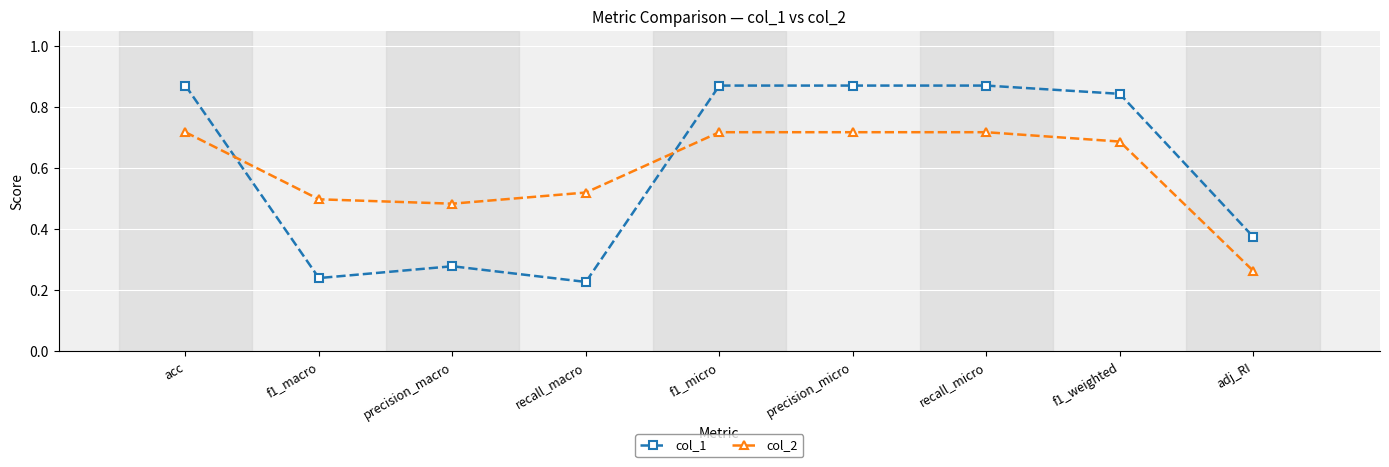

How many col_2 values are between 0 and 1?

9